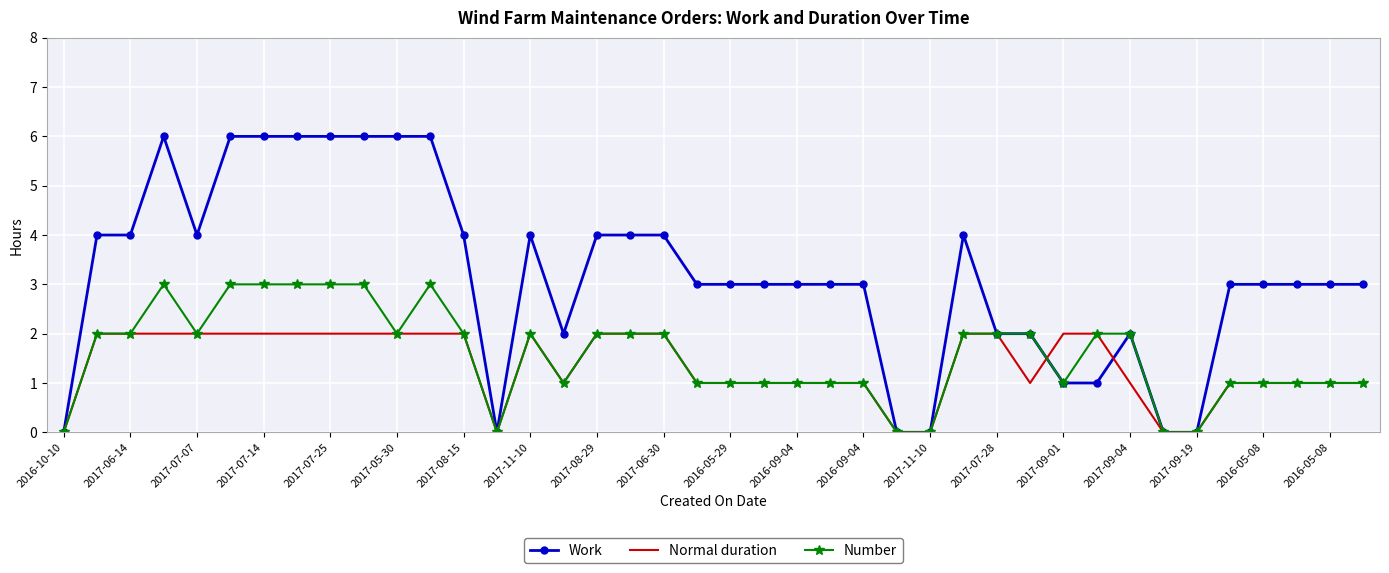

Which series has the largest range (max minus min)?

Work